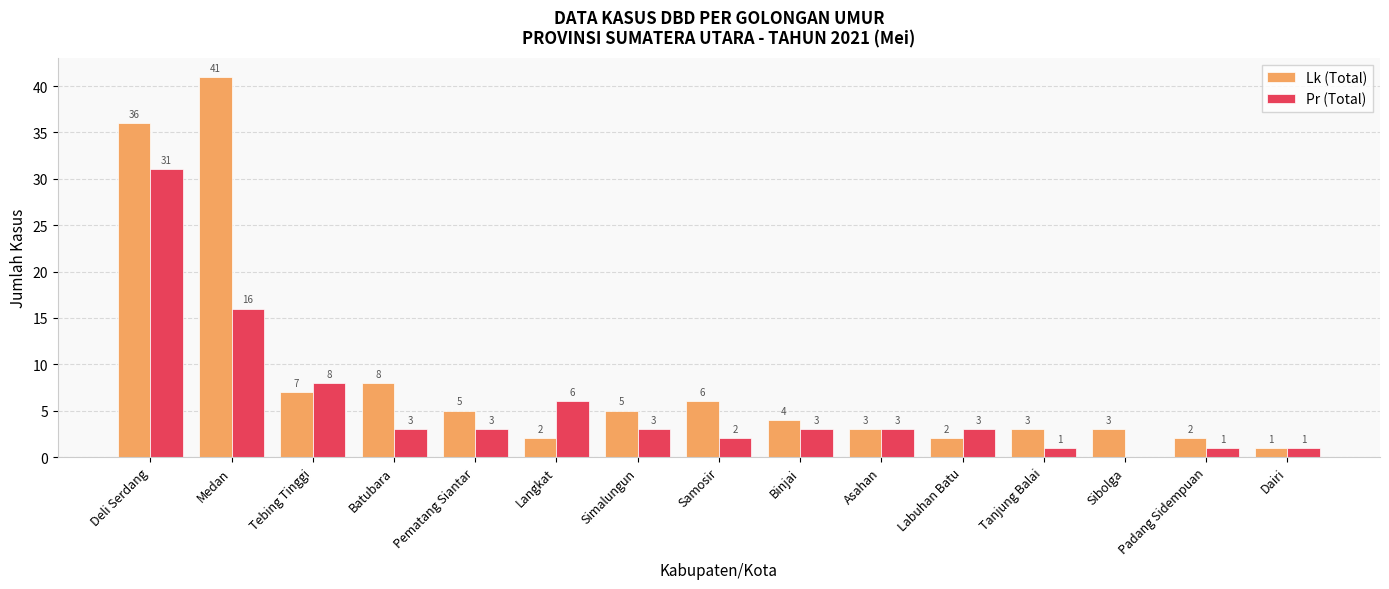

The value of Lk (Total) at Medan is 24. True or false?

False